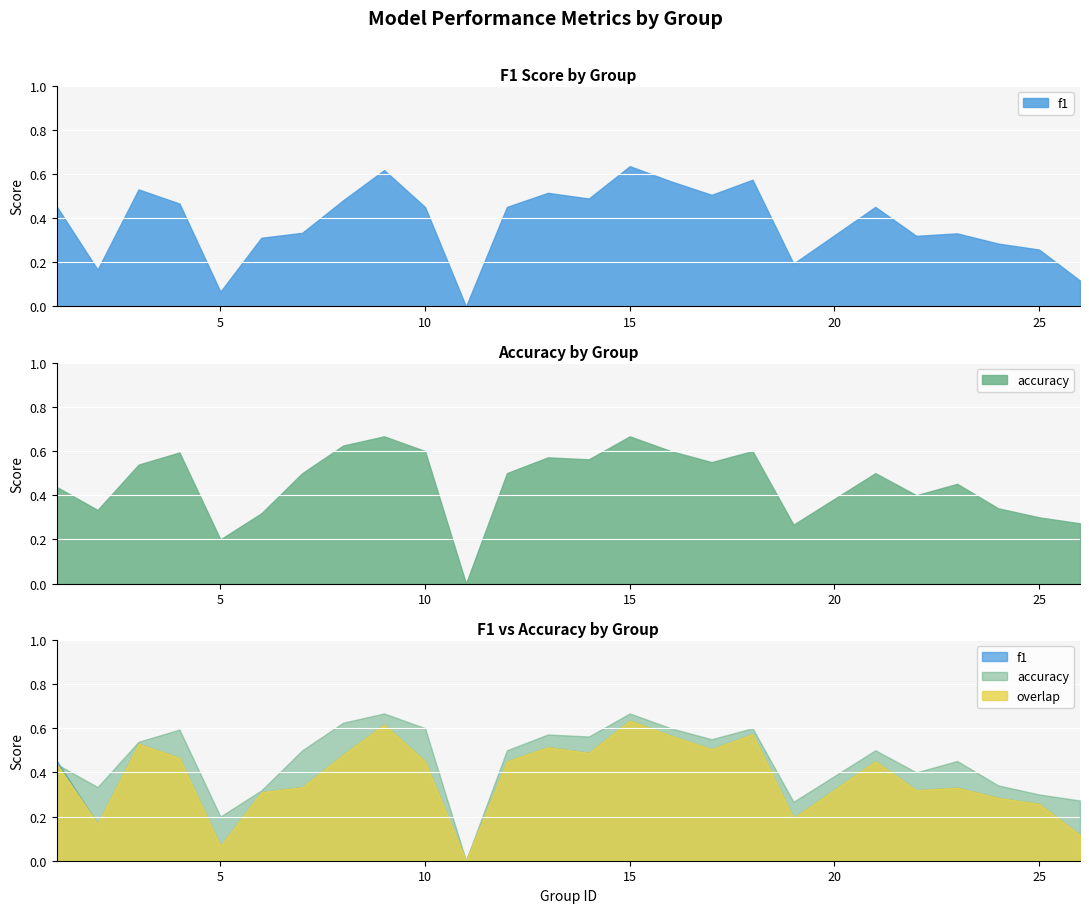

Which has a higher value, 10 or 16?

16